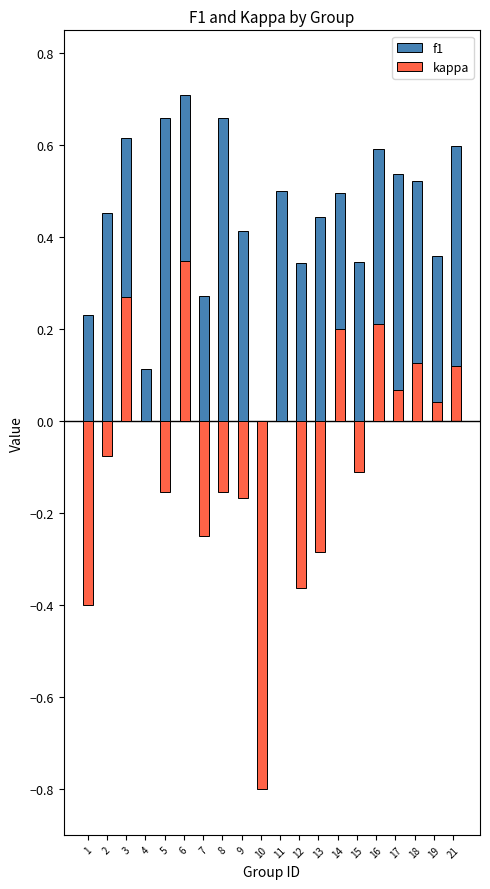

At which category does the chart reach its peak across all series?

6